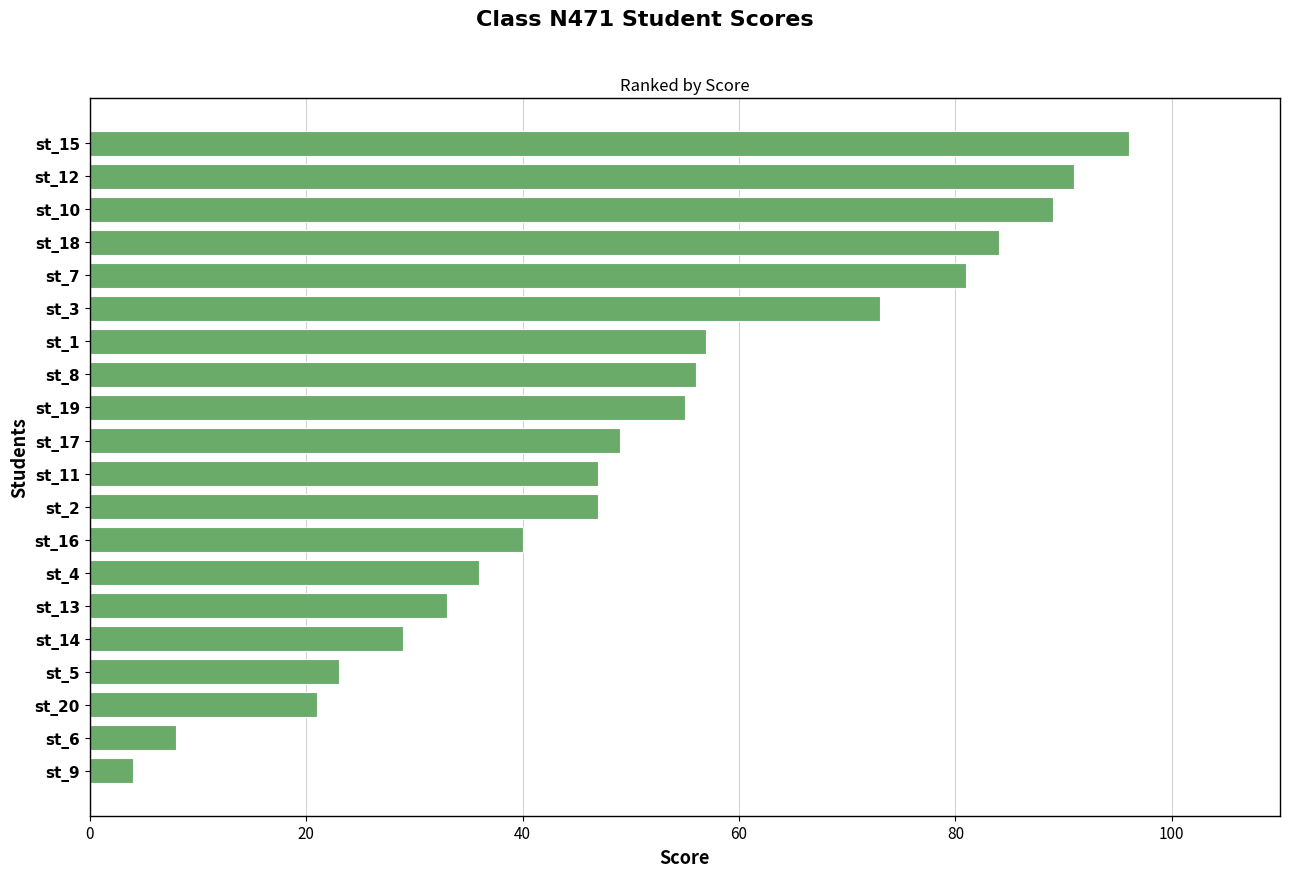

Which has a higher value, st_7 or st_9?

st_7